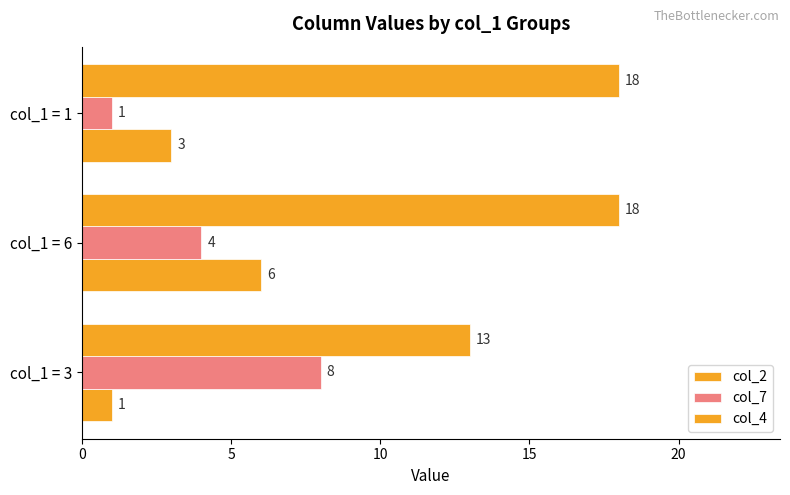

How many values in the col_2 series are below 3?

1